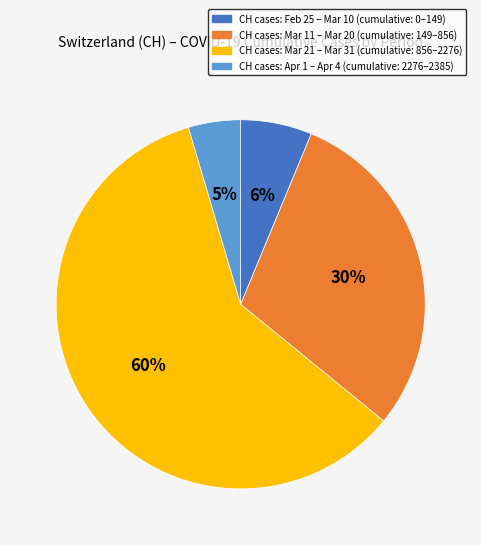

Combined, do CH cases: Apr 1 – Apr 4 (cumulative: 2276–2385) and CH cases: Mar 21 – Mar 31 (cumulative: 856–2276) account for over 50%?

Yes